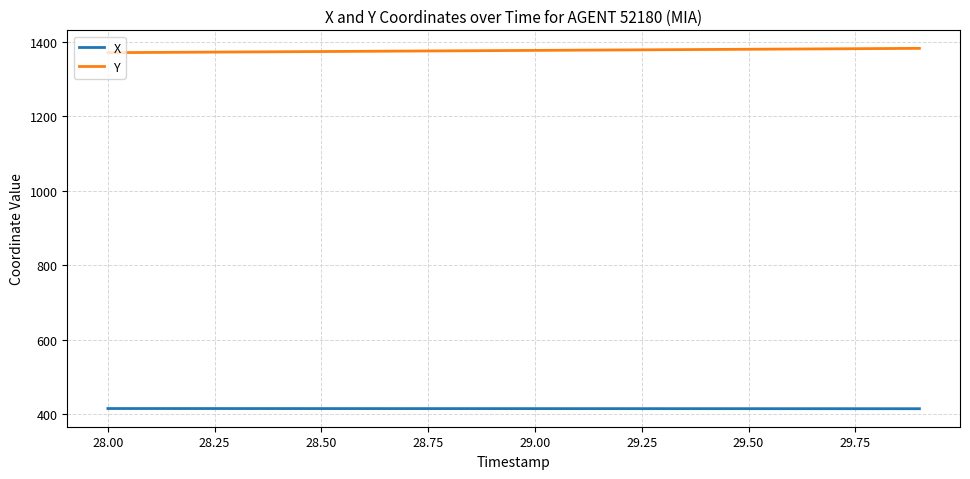

Rank the series by their average value, from highest to lowest.

Y, X